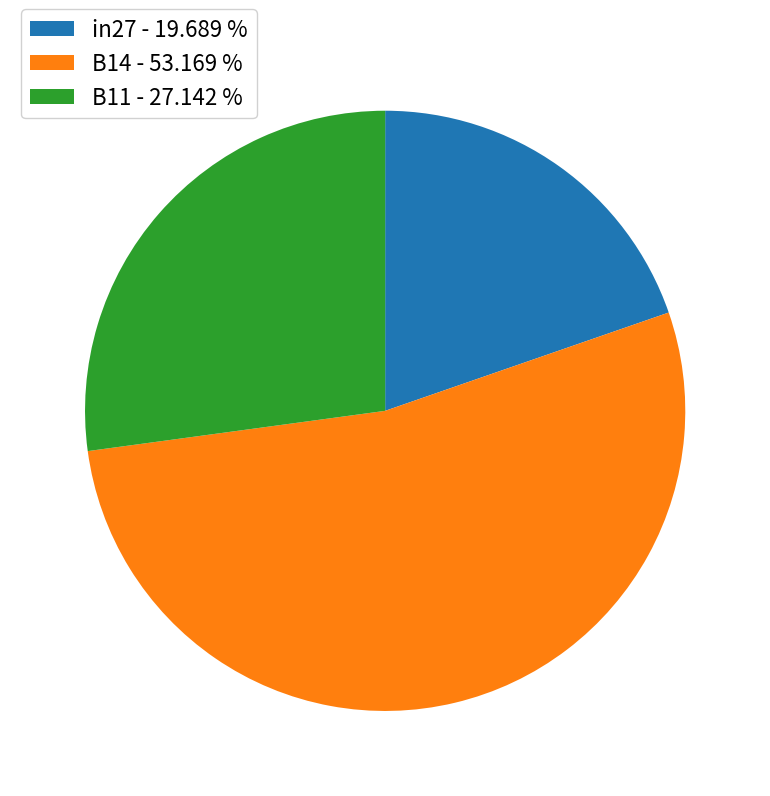

Rank the categories by value from highest to lowest.

B14, B11, in27